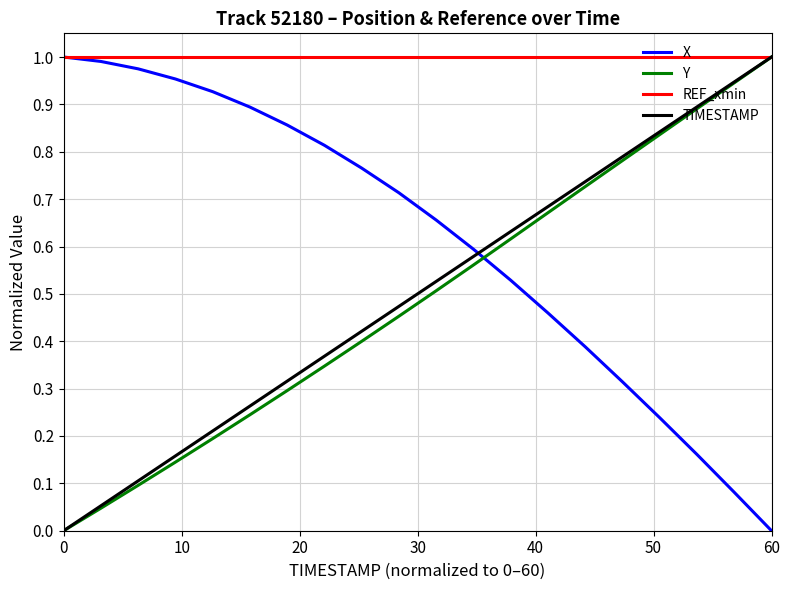

Which series has the largest total across all categories?

REF_xmin